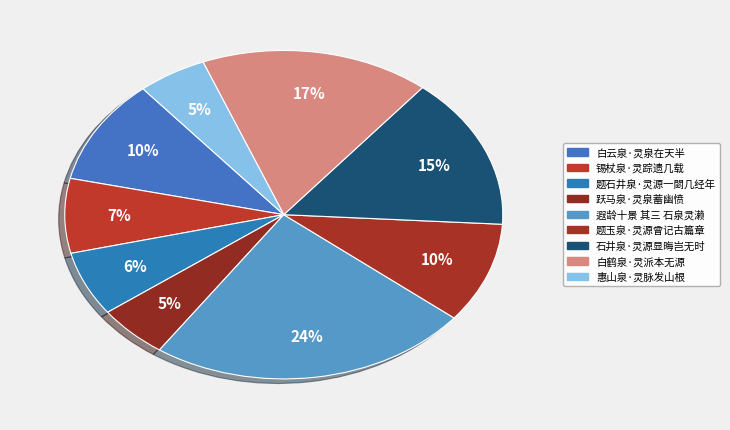

Which slice is the smallest?

惠山泉·灵脉发山根